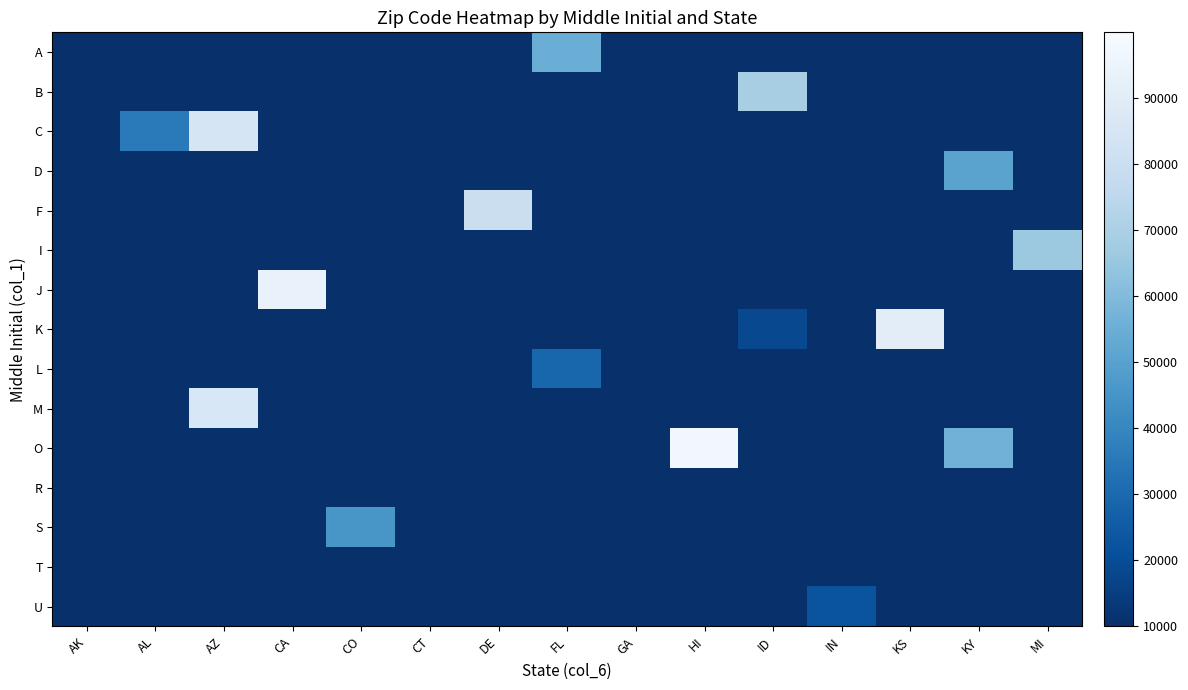

Which series has the largest total across all categories?

O